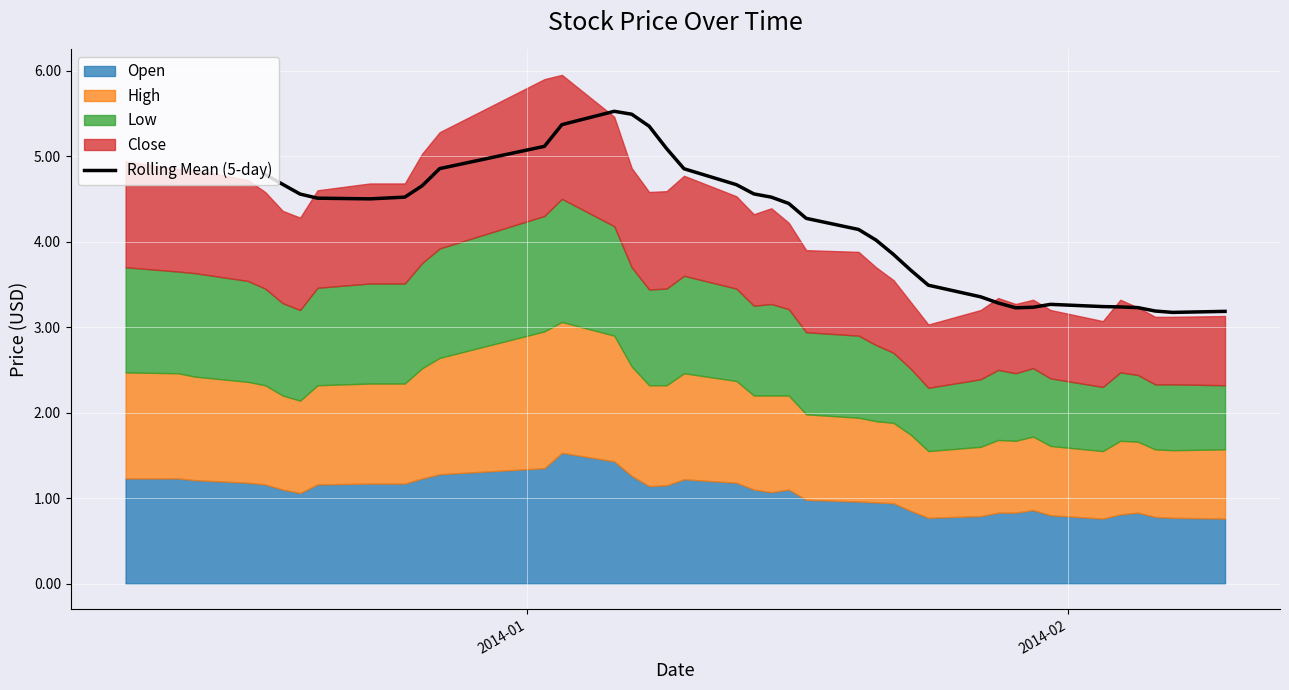

How many lines are shown in the chart?

1